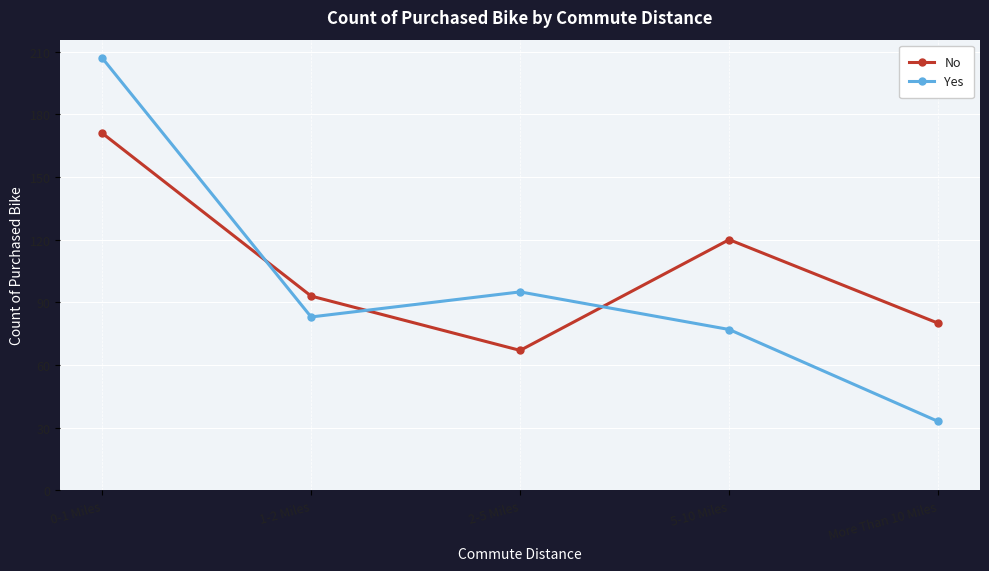

Which category has the highest value in the No series?

0-1 Miles